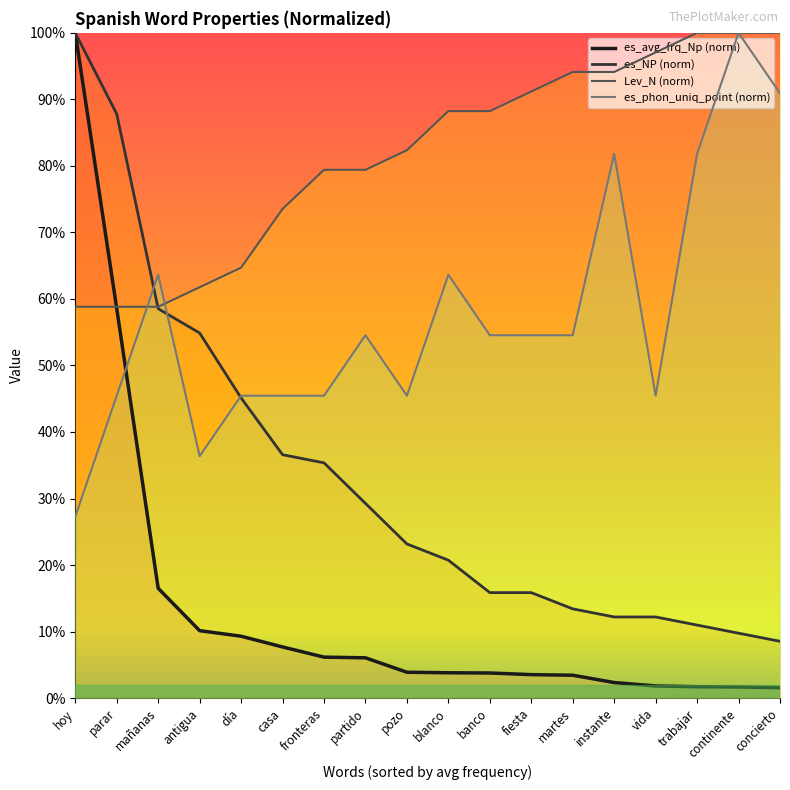

How many categories are shown in the chart?

18